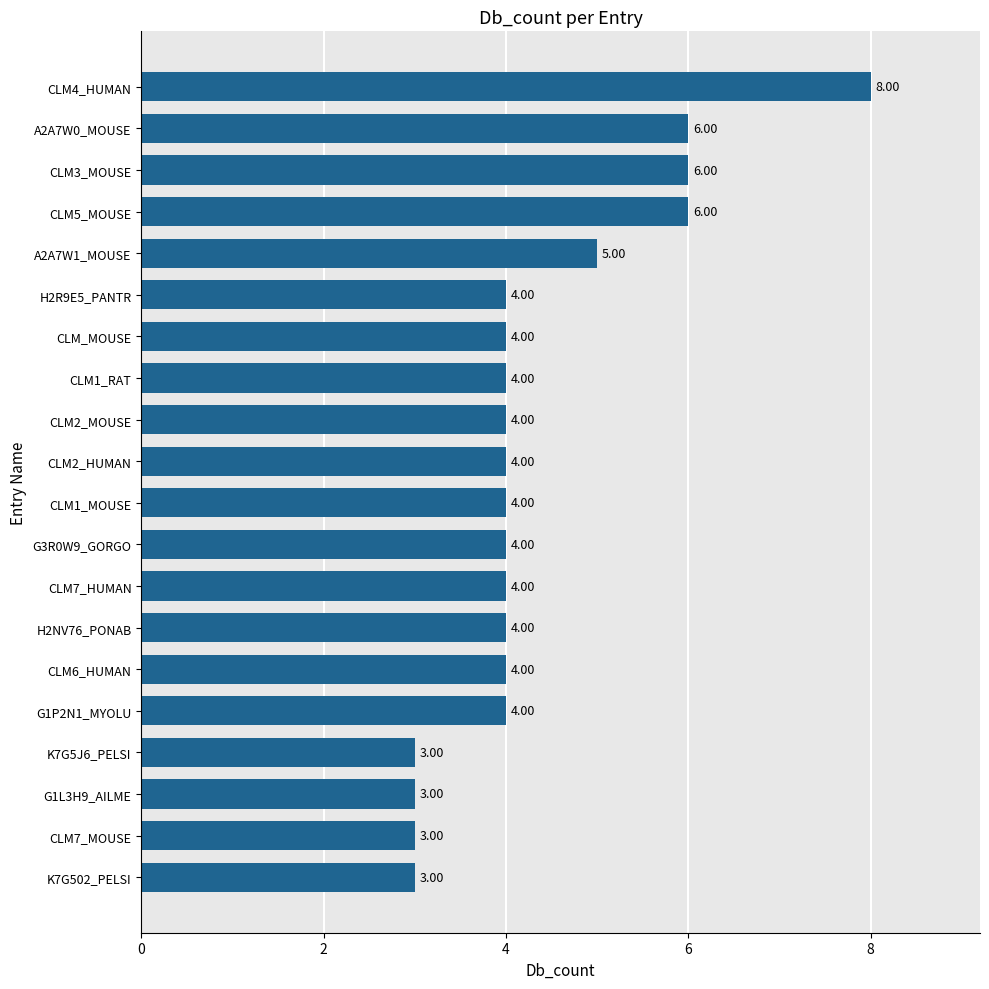

Count the values in the range 4 to 5.

12